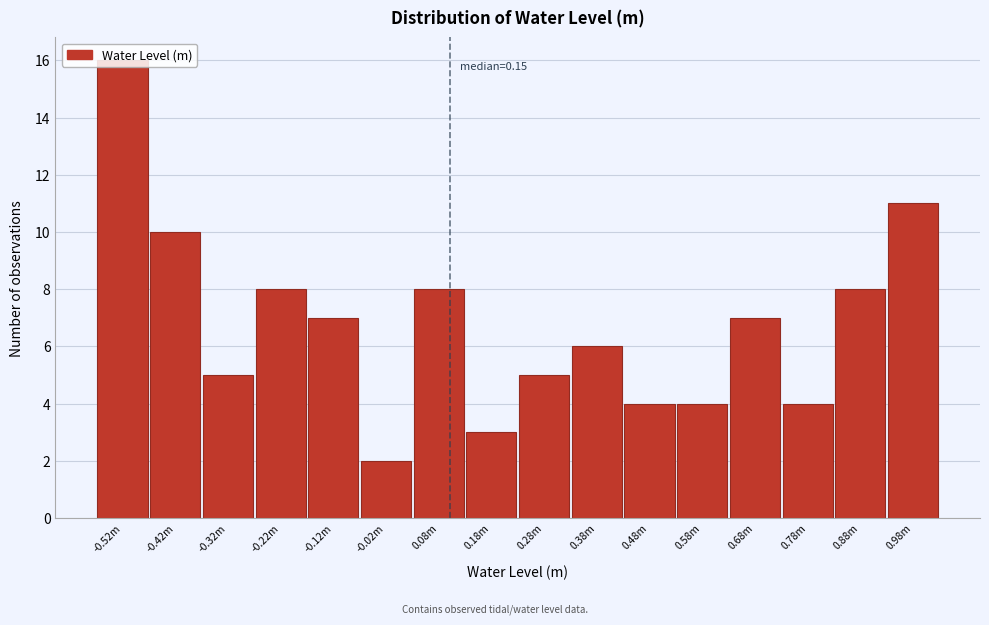

The value at 0.88m is 13. True or false?

False